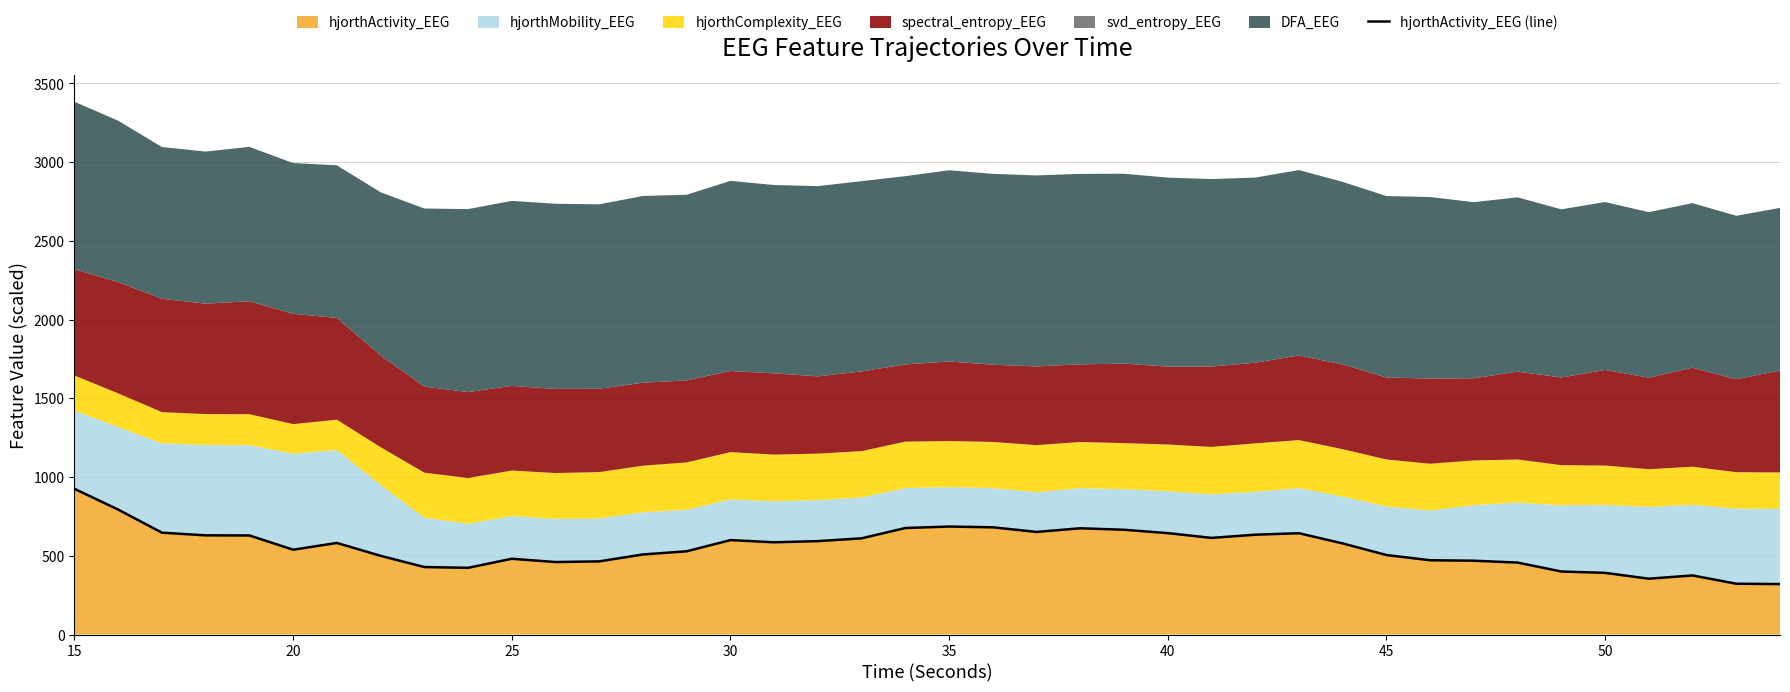

How many interior local peaks (higher than both neighbors) does the data have?

7